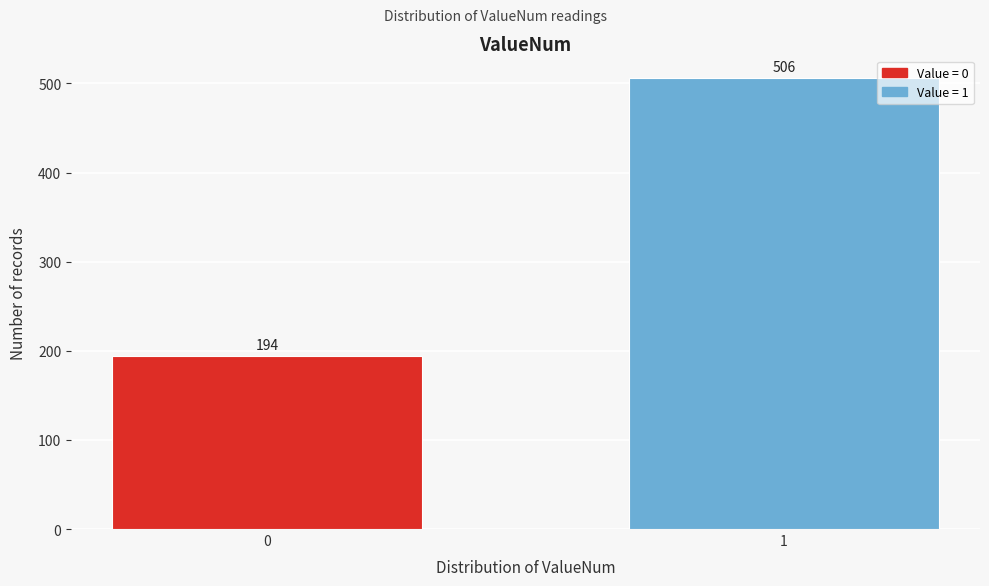

Reading right to left, what are all the values shown in this chart?

1=506	0=194